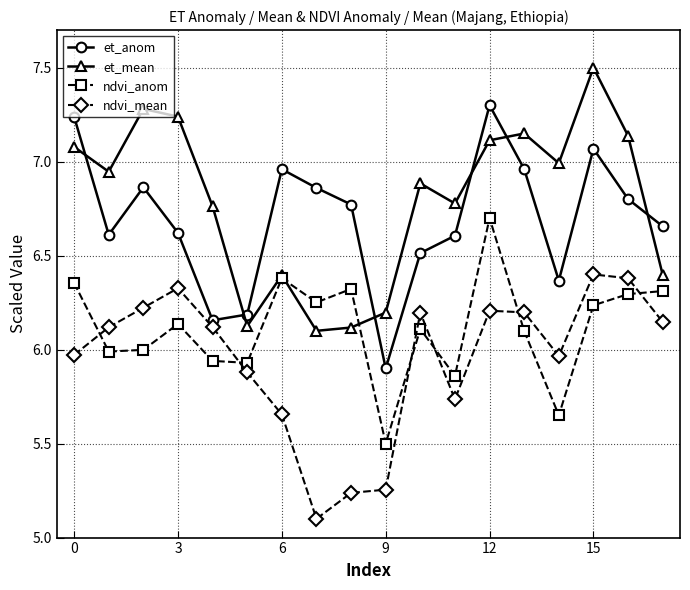

What is the difference between the second highest and second lowest values in the ndvi_mean series?

1.1